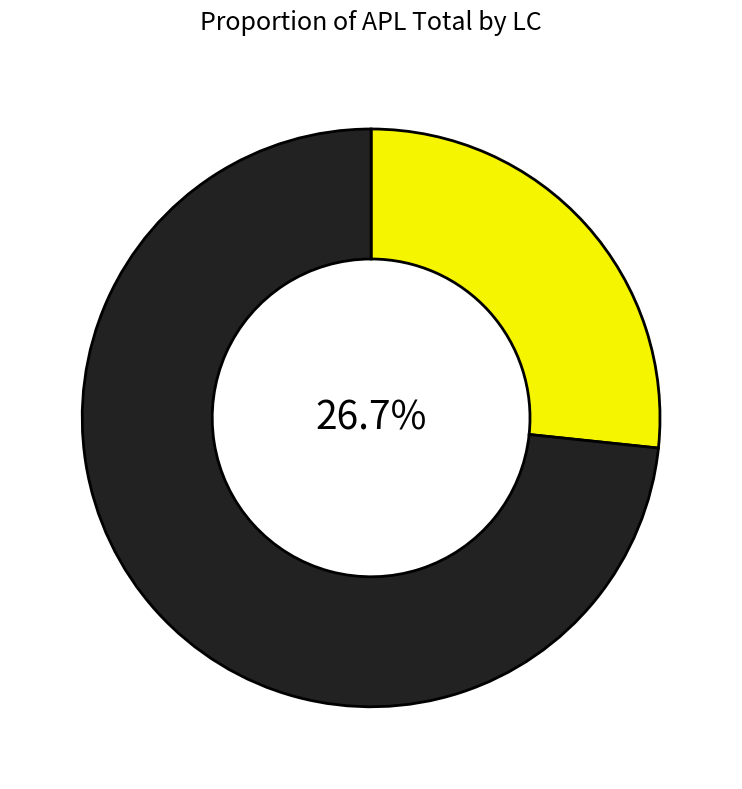

Is there any slice that represents more than half of the pie?

Yes